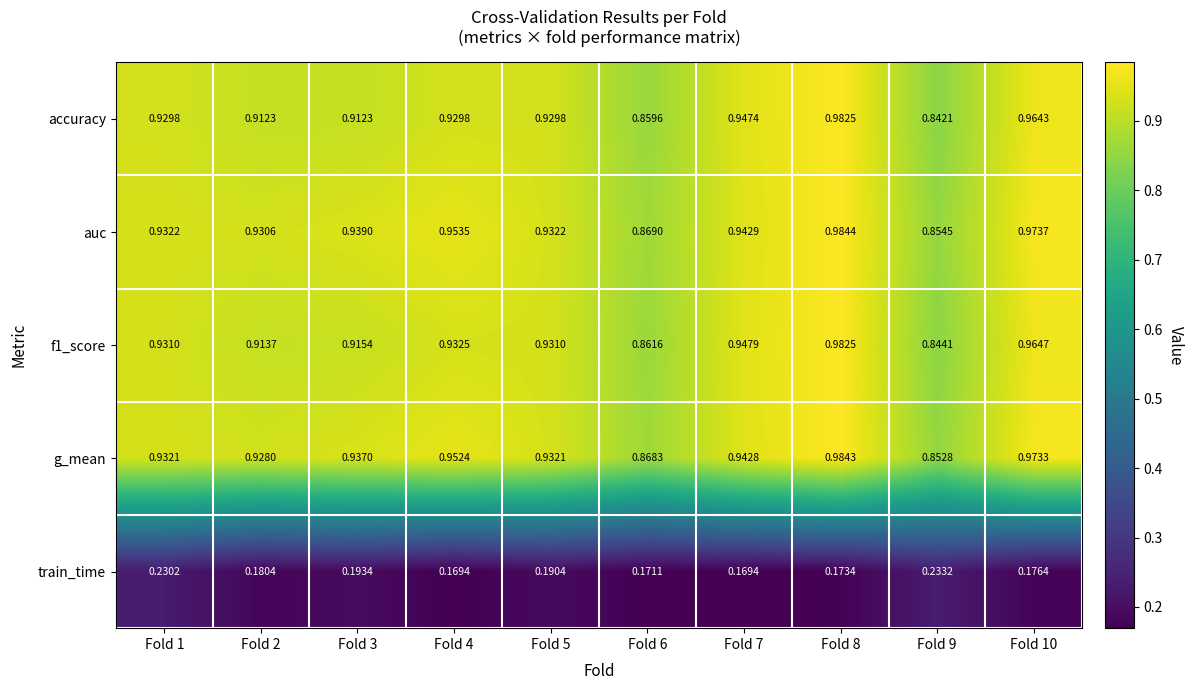

Which series has the widest spread of values?

accuracy